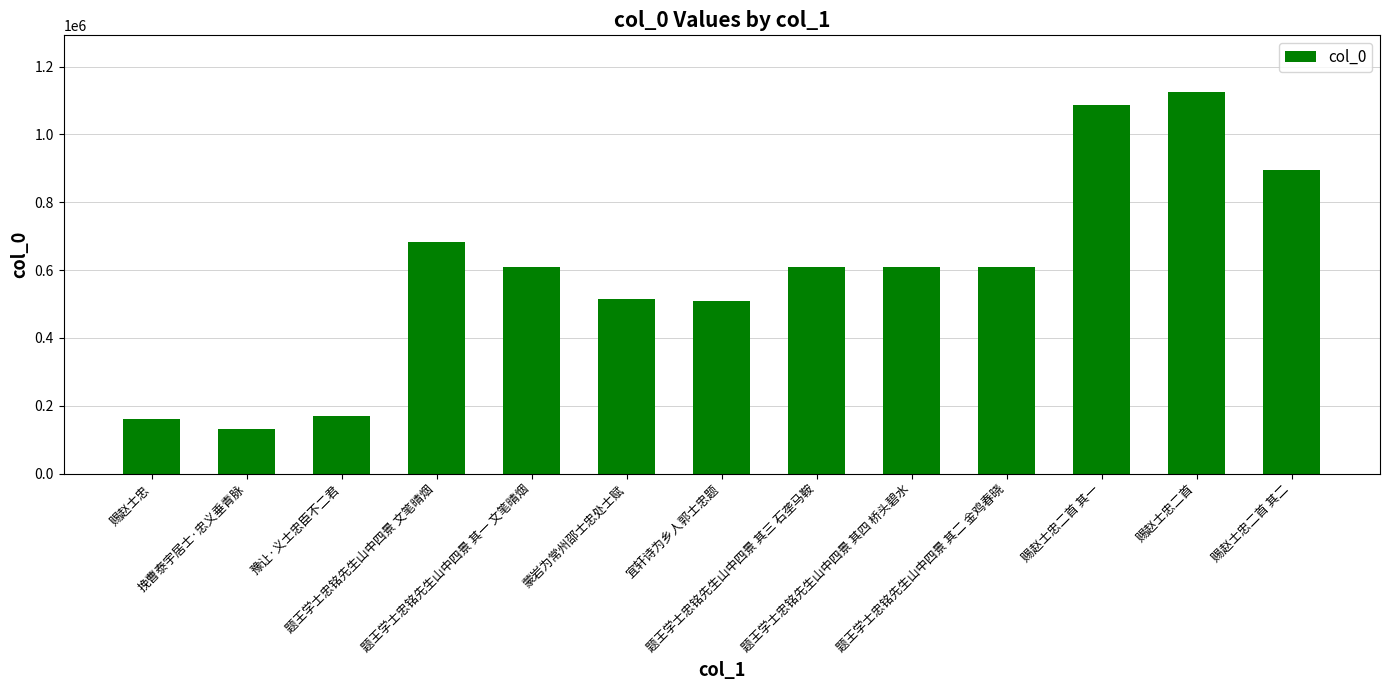

What is the value of the 1st bar from the left?

162286